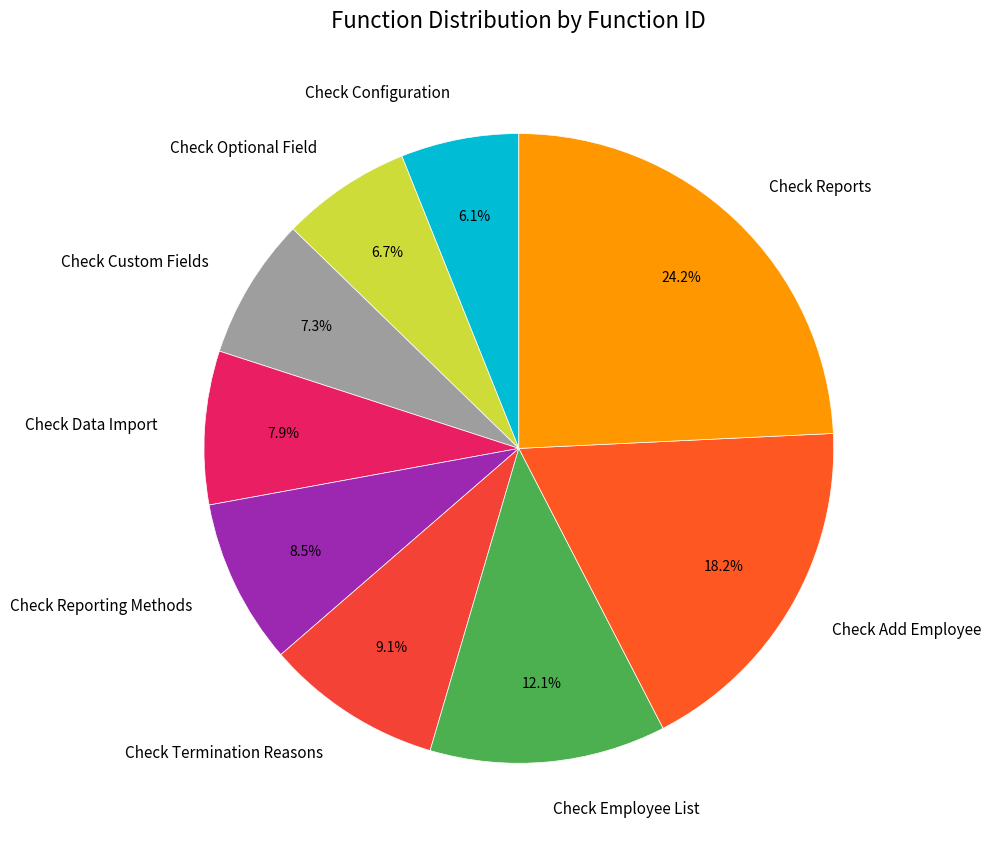

Between Check Optional Field and Check Reports, which is larger?

Check Reports